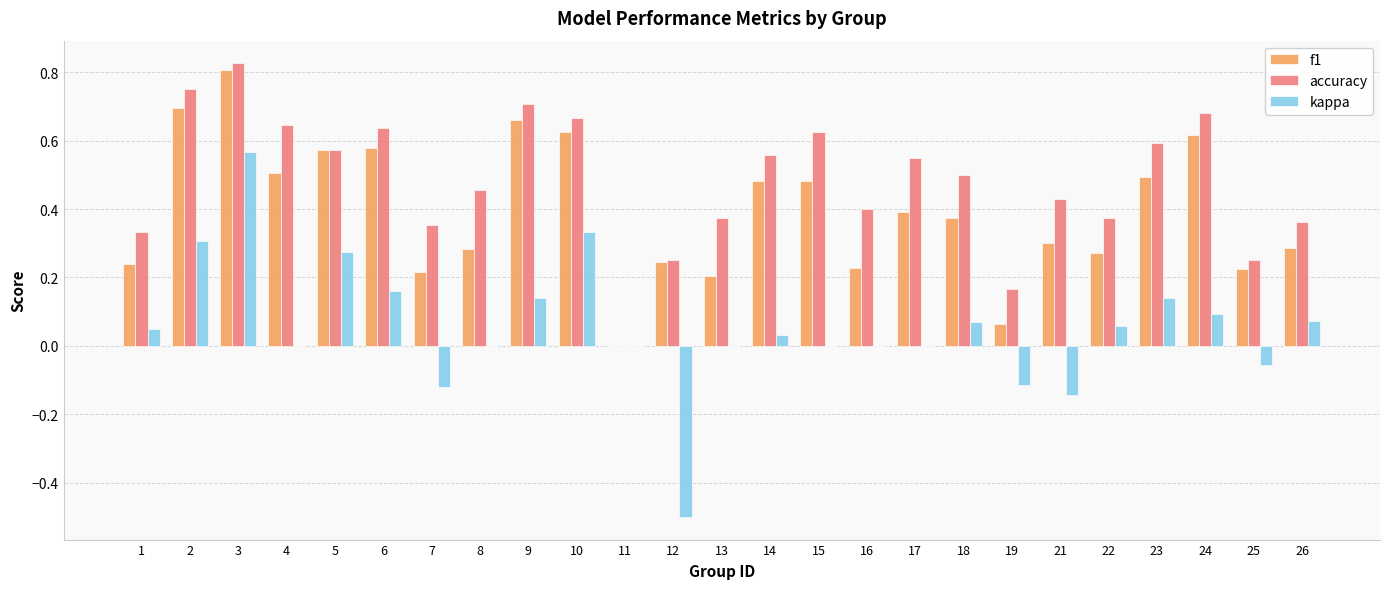

Which series has the largest total across all categories?

accuracy